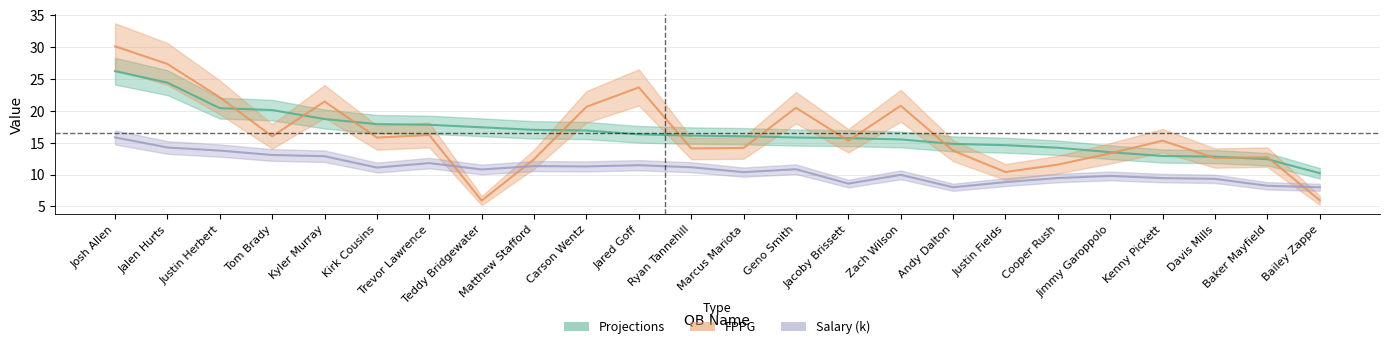

What is the value of the Projections point at the 19th from the left?

14.2